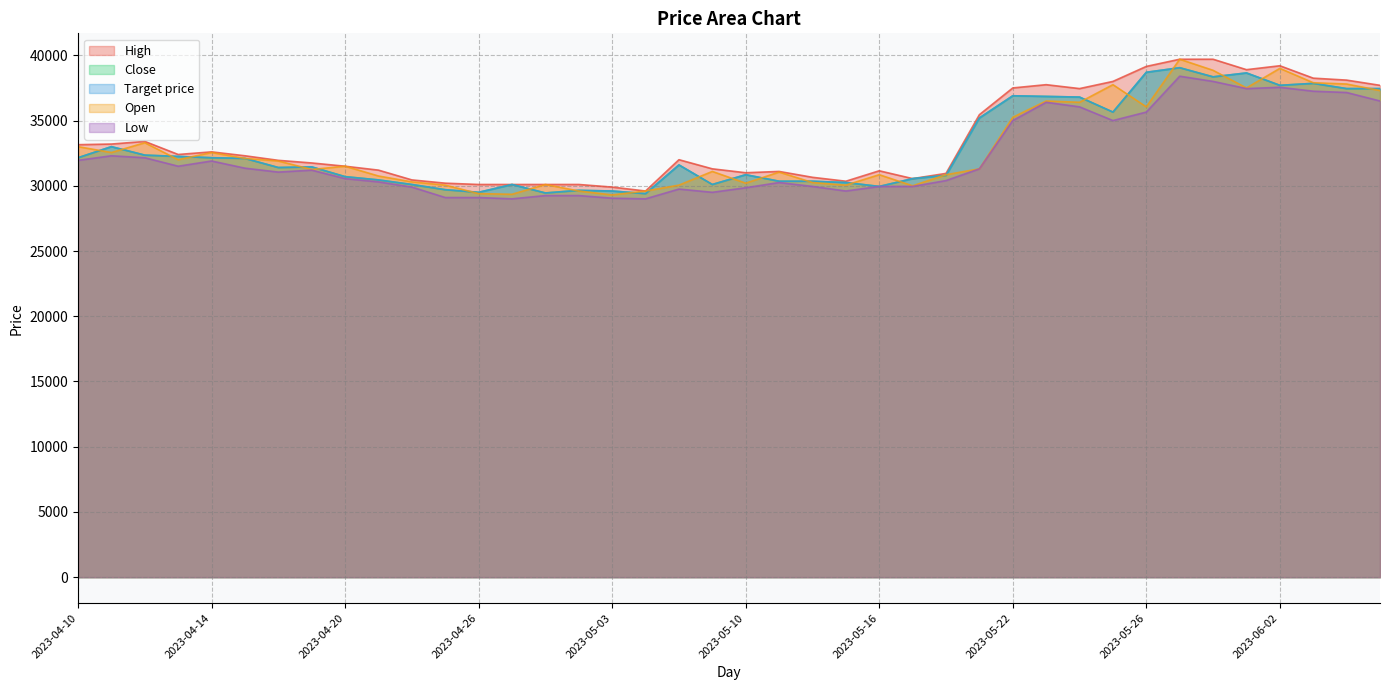

Where does the Low series first go above 31200?

2023-04-10